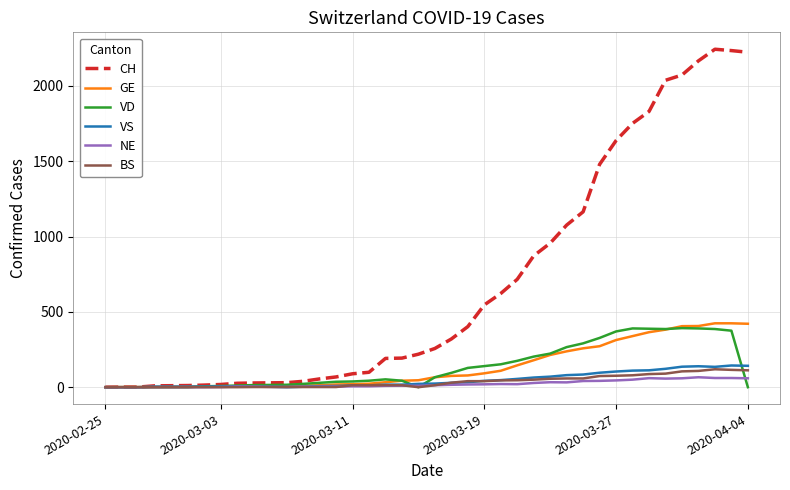

What is the greatest value displayed?

2243